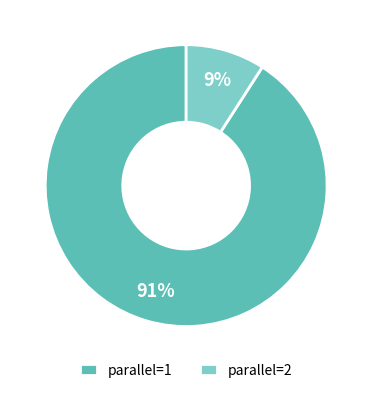

Does any single category account for the majority?

Yes